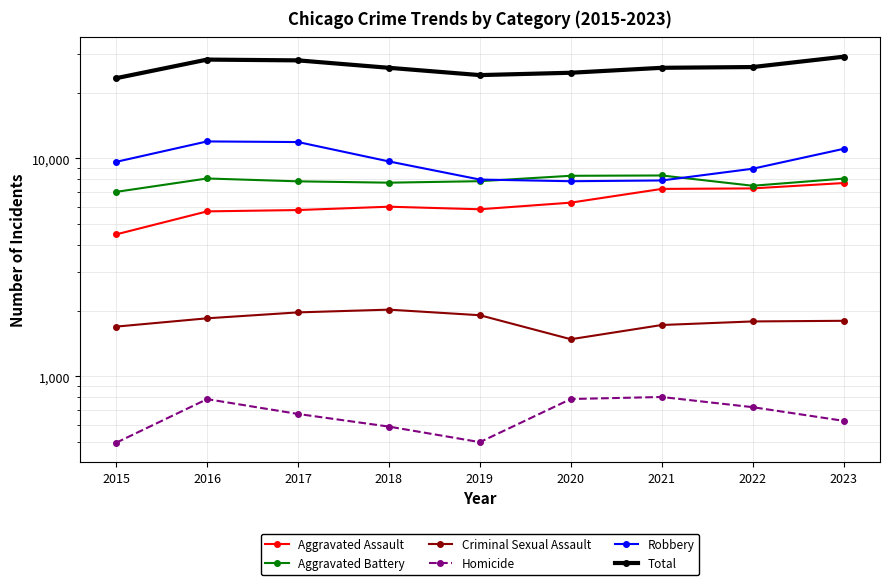

What is the value of the Robbery point at the 7th from the left?

7918